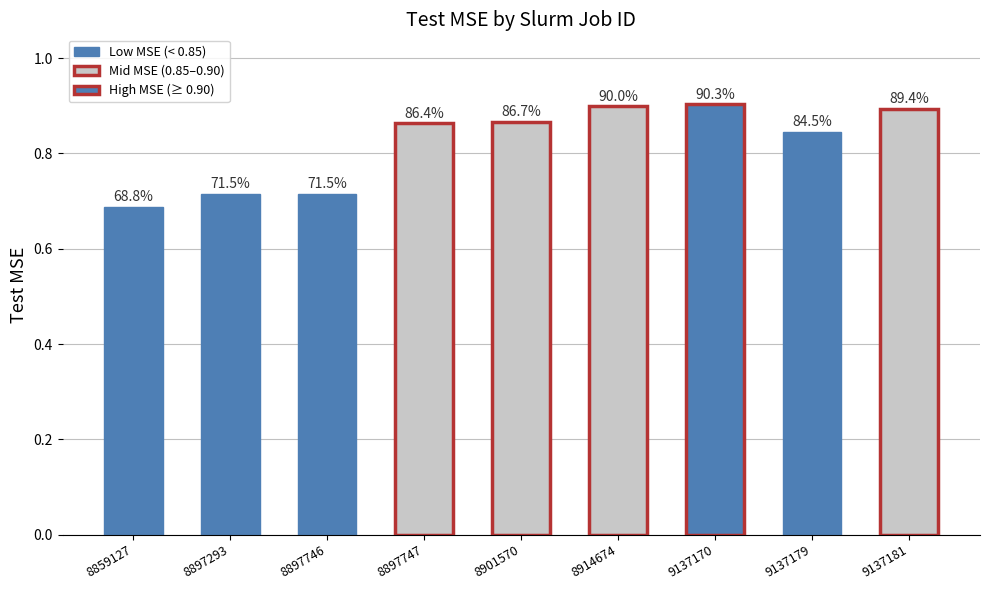

What is the value of the 4th bar from the left?

0.9